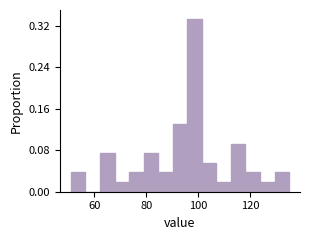

Read against the x-axis, roughly where is the centre of the tallest bar?

98